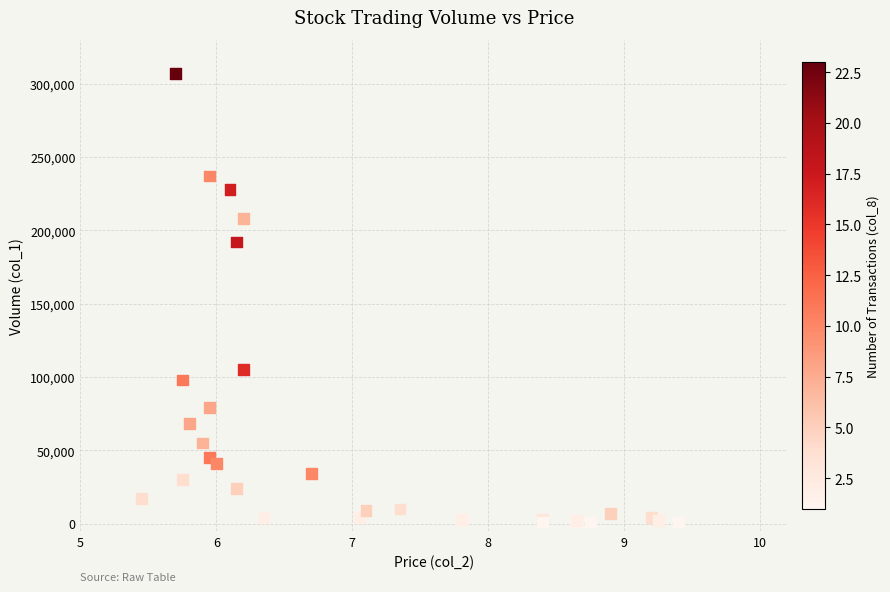

What Y value in the scatter plot is closest to 154000?

192000